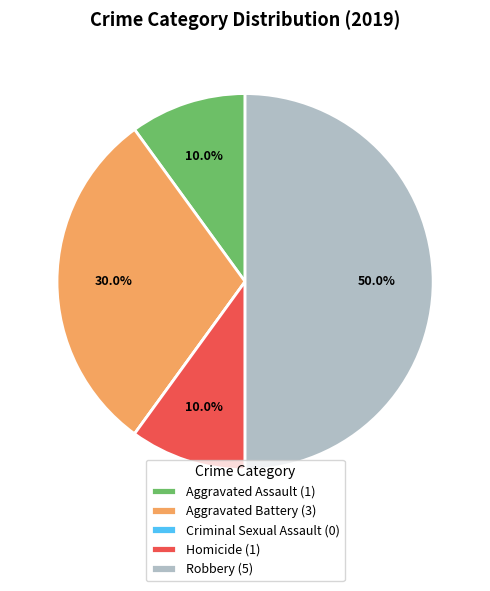

Which has a higher value, Homicide or Robbery?

Robbery